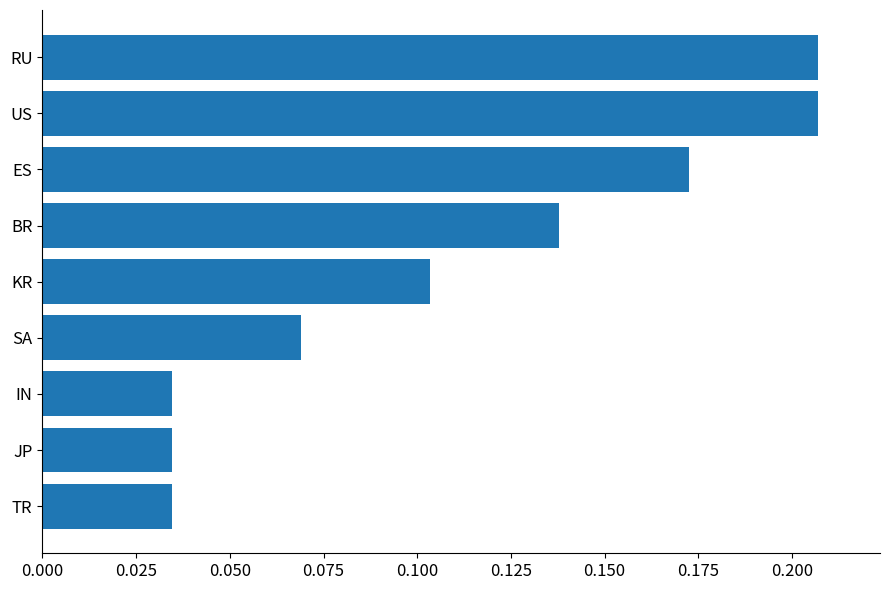

What is the change in value from JP to US?

+0.2